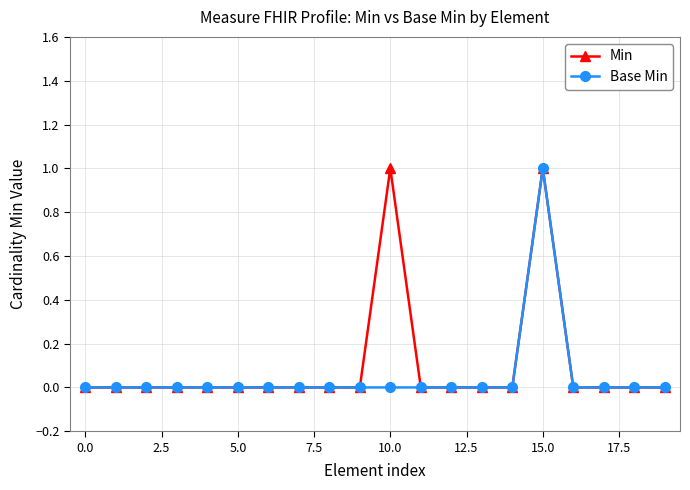

Is this an area chart (filled region under the line)?

No